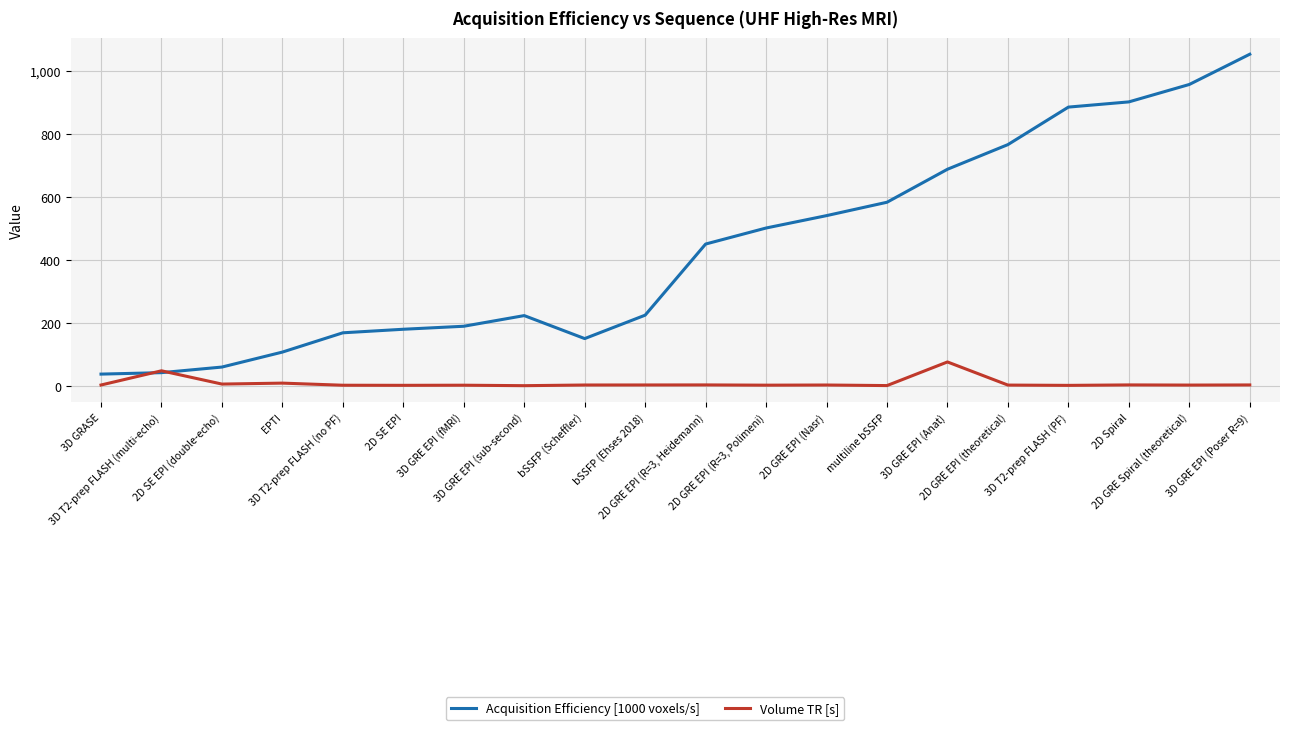

Is the value of Acquisition Efficiency [1000 voxels/s] at 3D GRASE greater than the value of Volume TR [s] at 2D GRE EPI (R=3, Polimeni)?

Yes